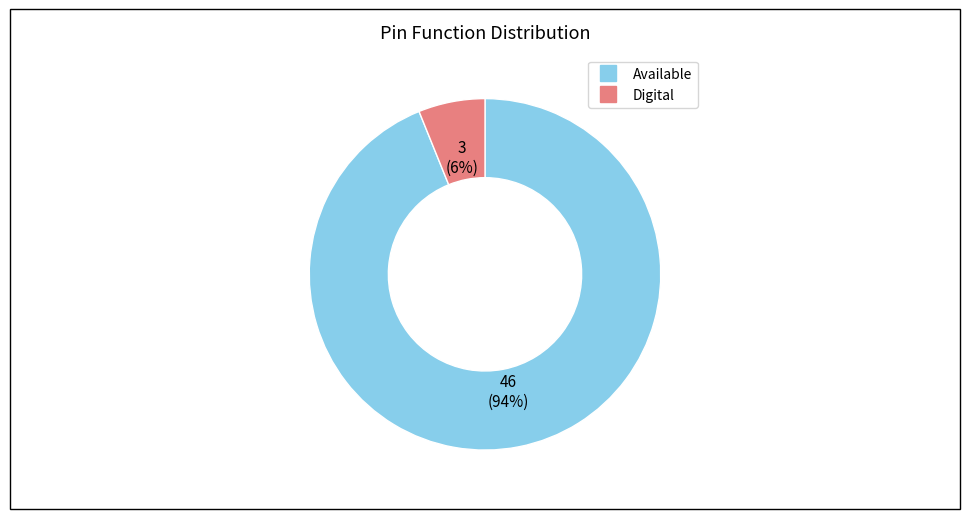

The Digital slice represents 1% of the pie. True or false?

False